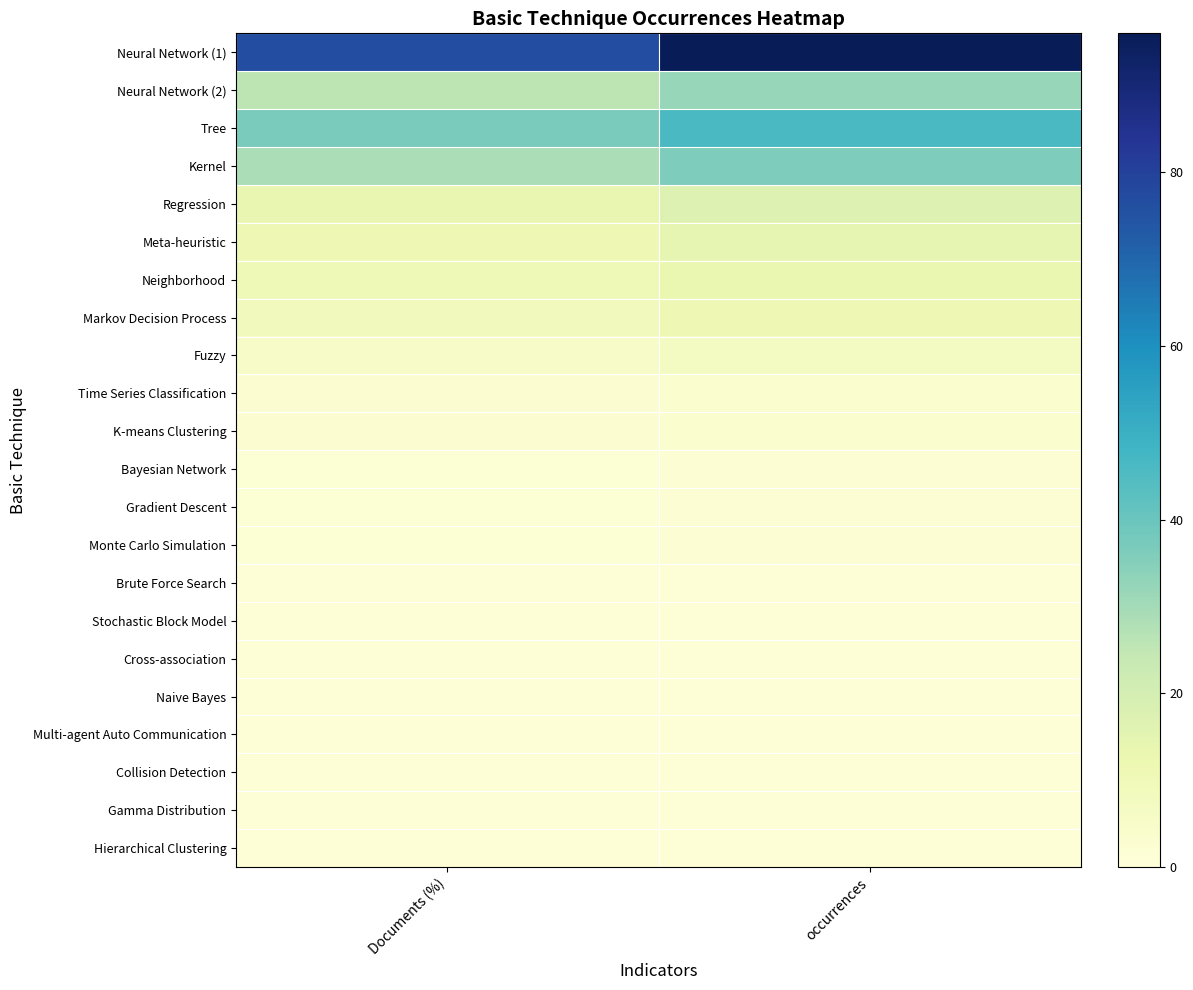

At which category does the chart reach its peak across all series?

occurrences